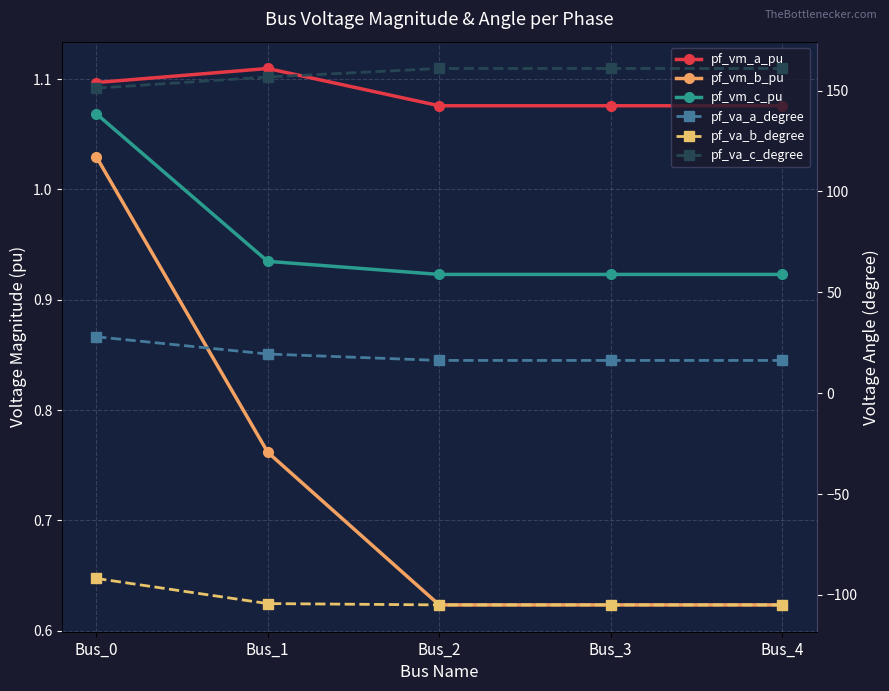

At which label is pf_vm_c_pu closest to 0?

Bus_2